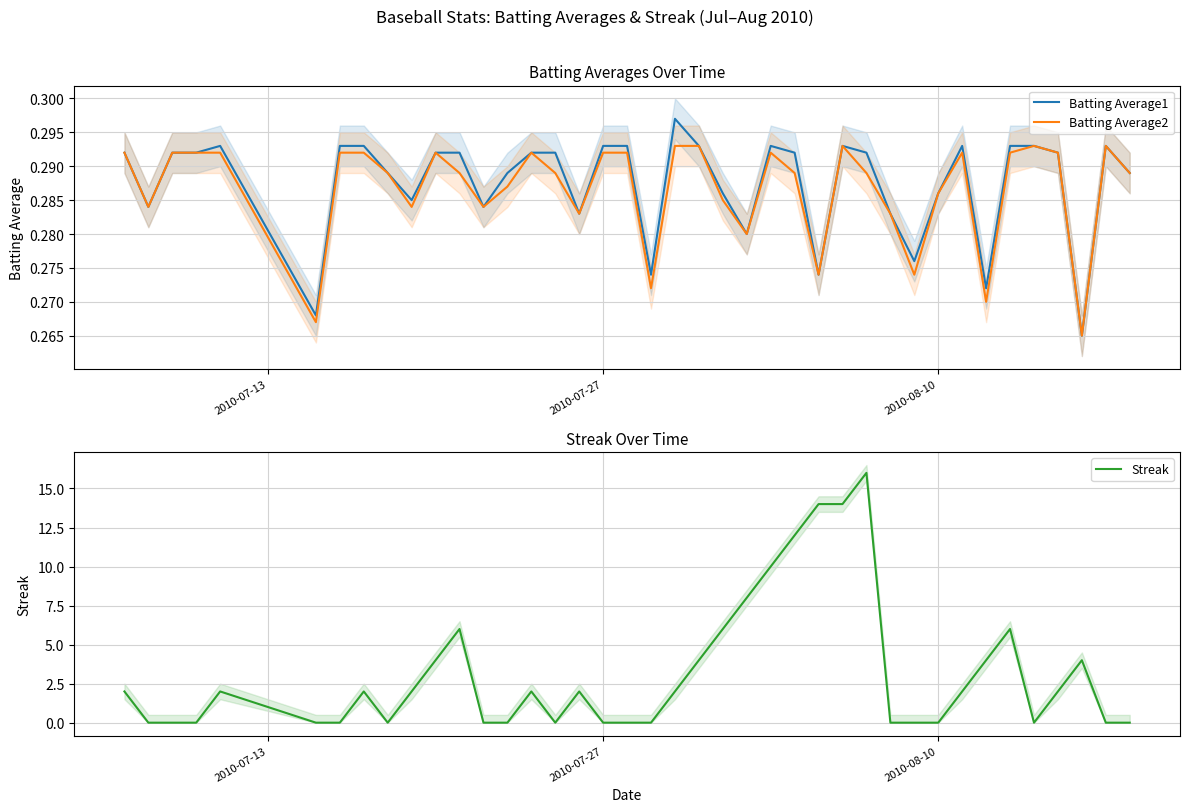

Is the value of Batting Average2 at 2010-07-27 greater than the value of Batting Average1 at 2010-07-27?

No